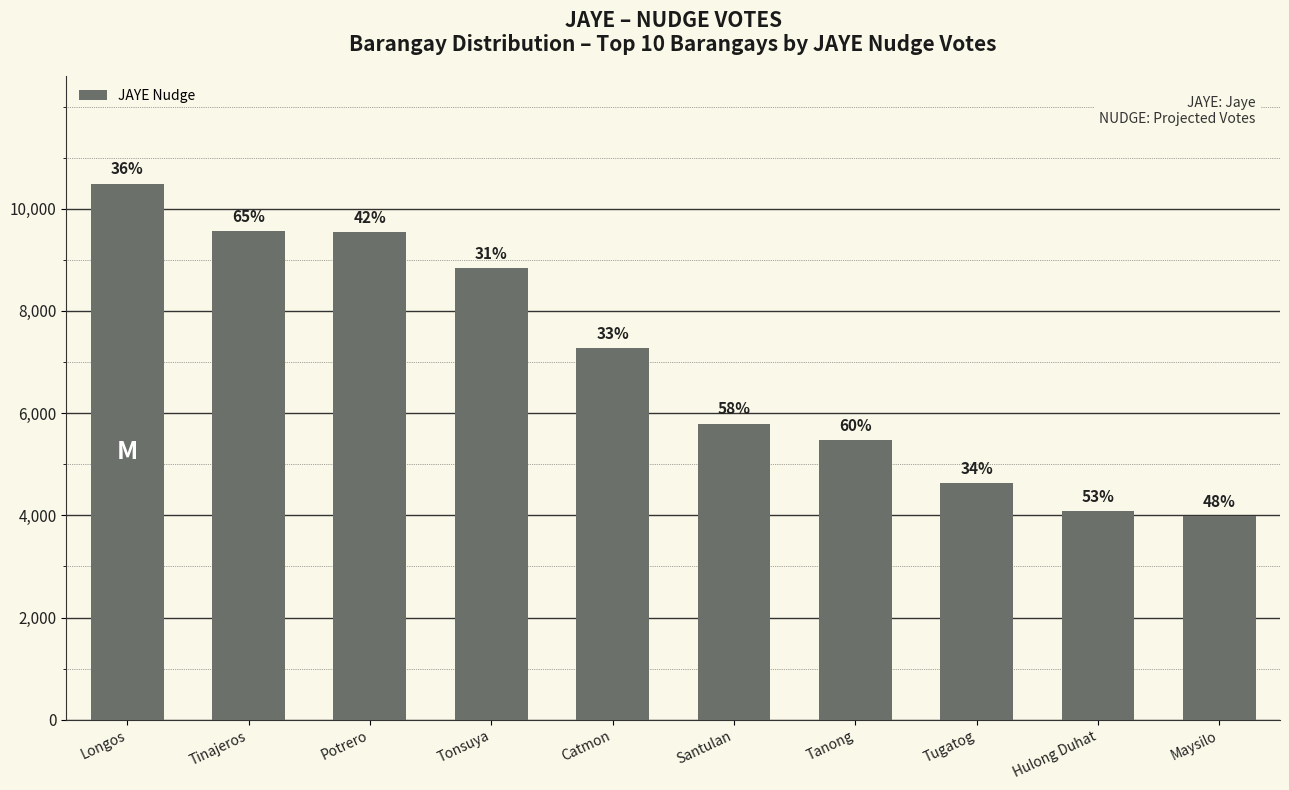

Rank the categories by value from highest to lowest.

Longos, Tinajeros, Potrero, Tonsuya, Catmon, Santulan, Tanong, Tugatog, Hulong Duhat, Maysilo